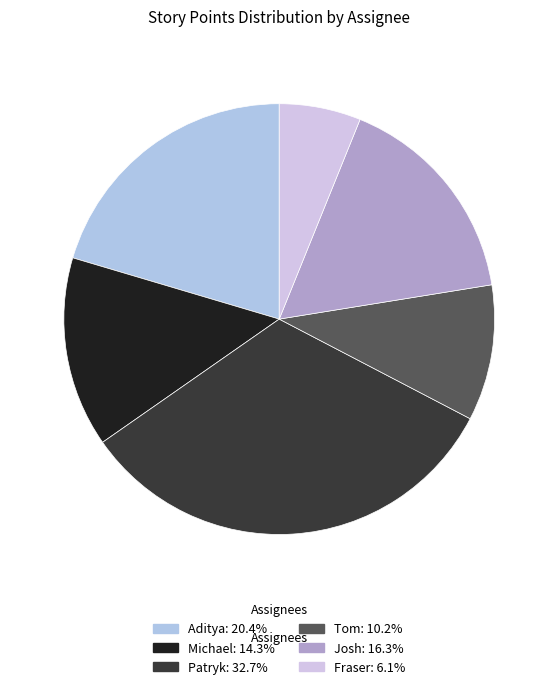

Approximately how many times larger is the value at Patryk compared to Michael?

2.3